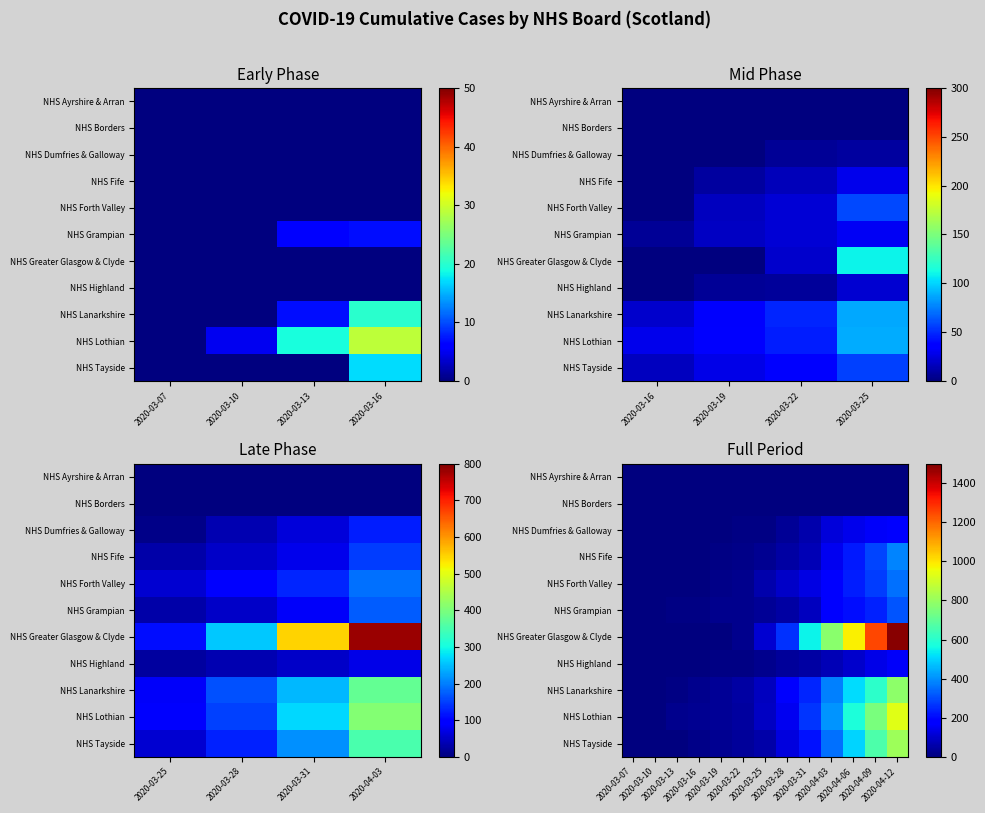

At which label is NHS Lanarkshire closest to 392?

2020-04-03